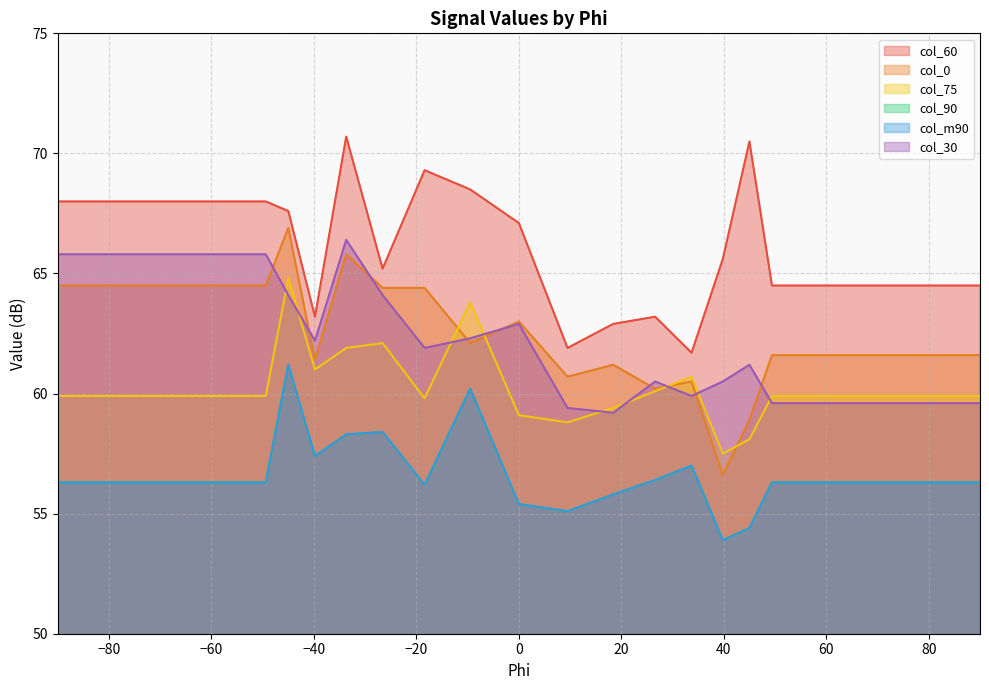

At which label does col_60 reach its minimum?

33.7